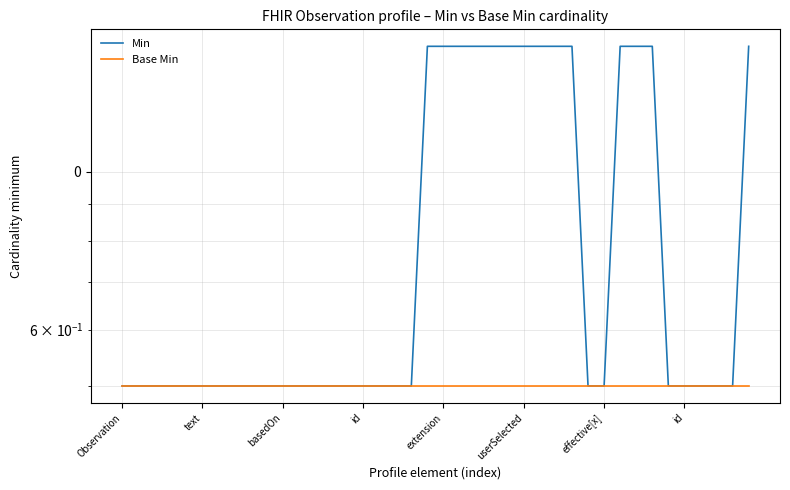

At which category is the sum across all series the highest?

19